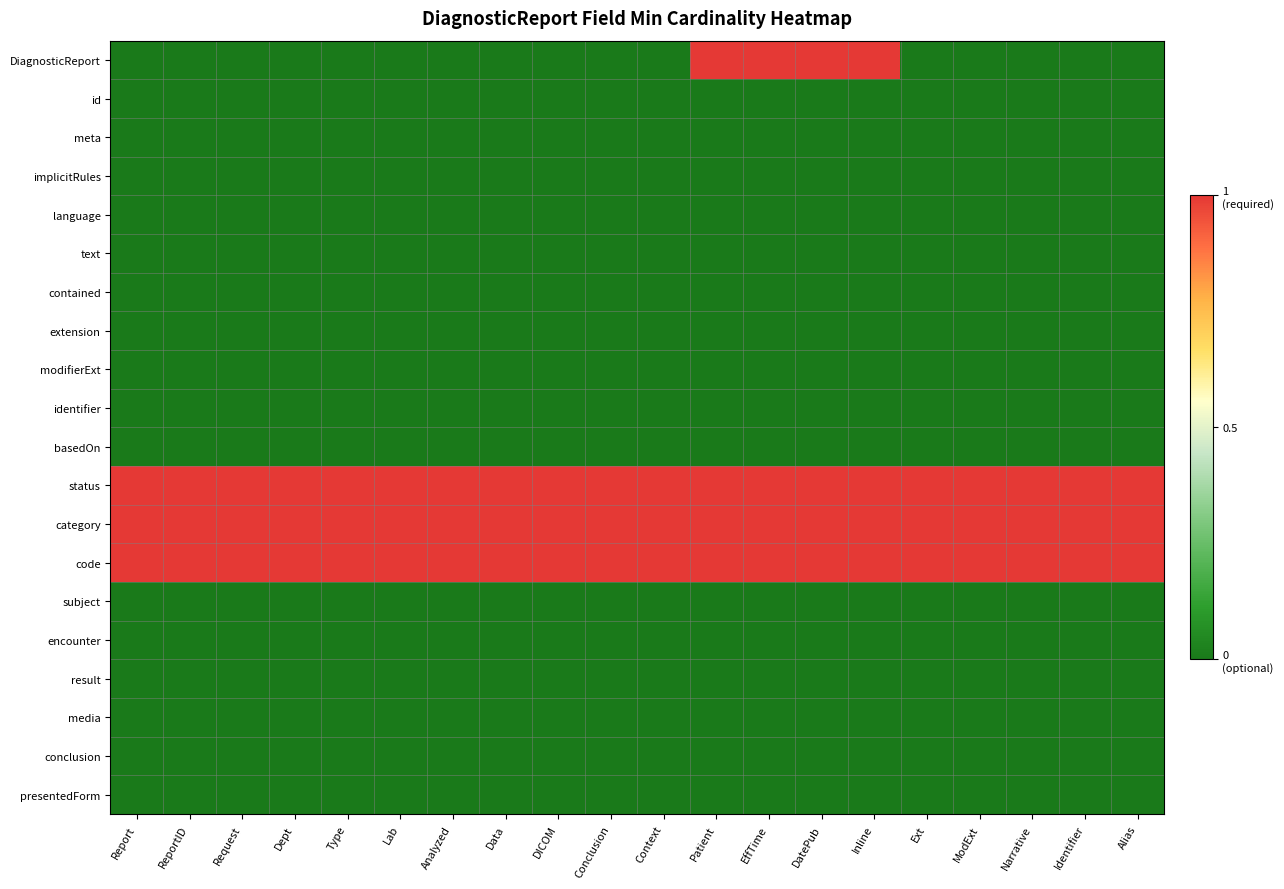

What is the spread (max minus min) of values at Type?

1